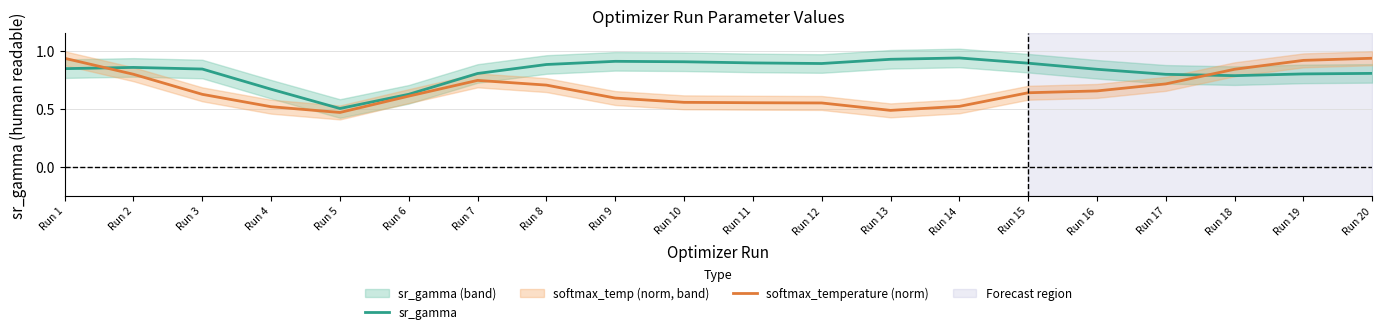

Reading left to right, extract all data points from this chart.

sr_gamma: 0.8	0.9	0.8	0.7	0.5	0.6	0.8	0.9	0.9	0.9	0.9	0.9	0.9	0.9	0.9	0.8	0.8	0.8	0.8	0.8
softmax_temperature (norm): 0.9	0.8	0.6	0.5	0.5	0.6	0.7	0.7	0.6	0.6	0.6	0.6	0.5	0.5	0.6	0.7	0.7	0.8	0.9	0.9